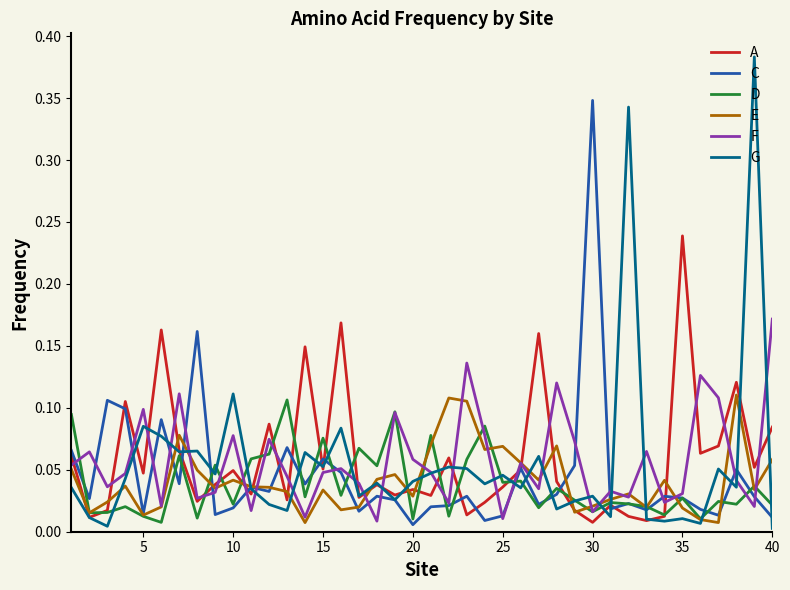

Which series has the largest range (max minus min)?

G